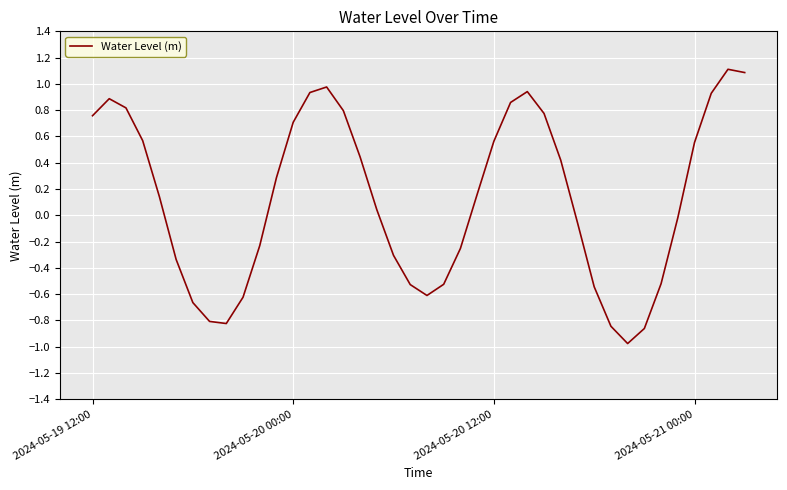

What is the difference between the maximum and minimum values?

2.1